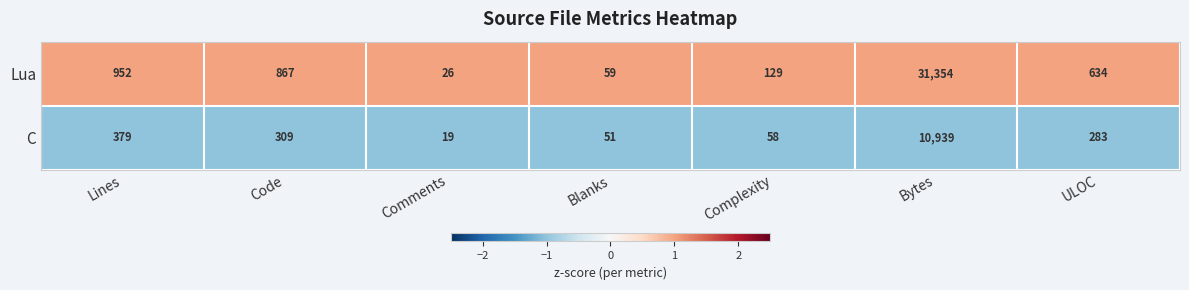

The Lua series shows 87 at Complexity. True or false?

False